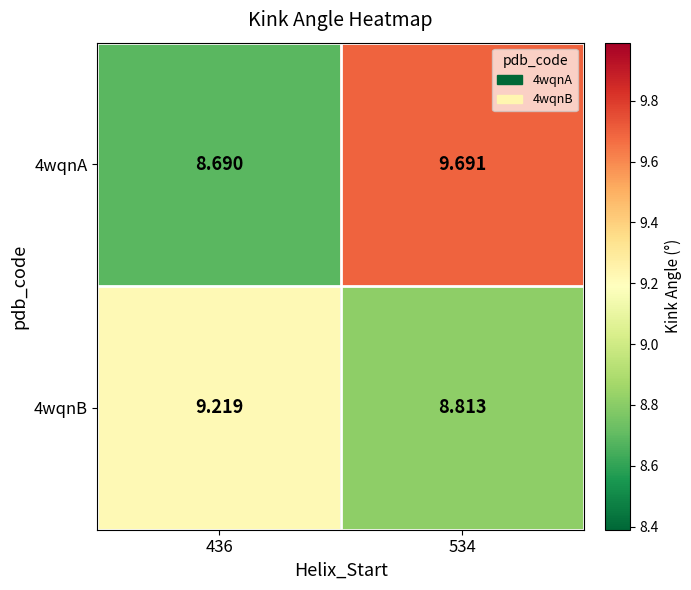

Is the value of 4wqnB at 436 greater than the value of 4wqnA at 436?

Yes